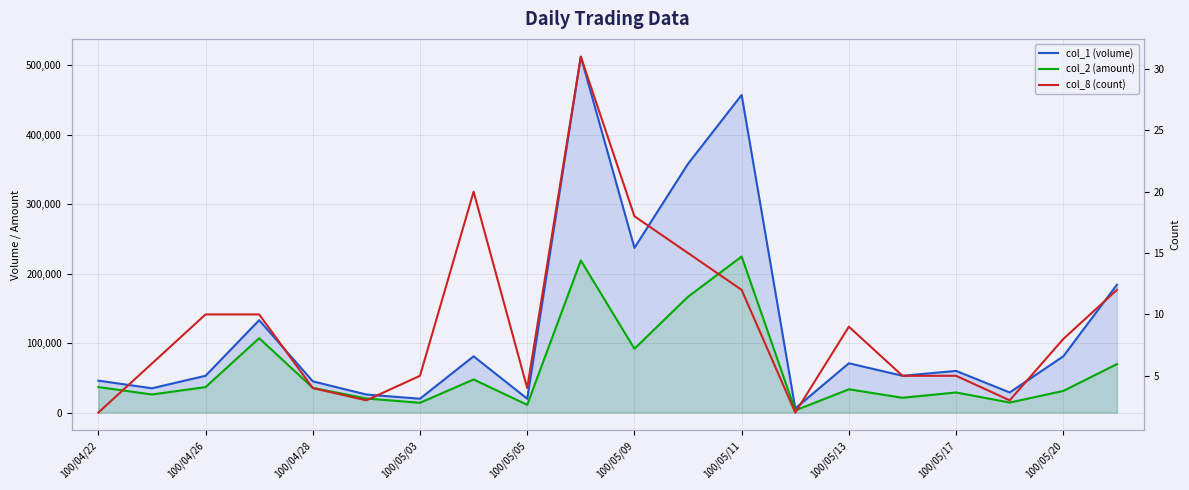

What position from the left is 19?

20